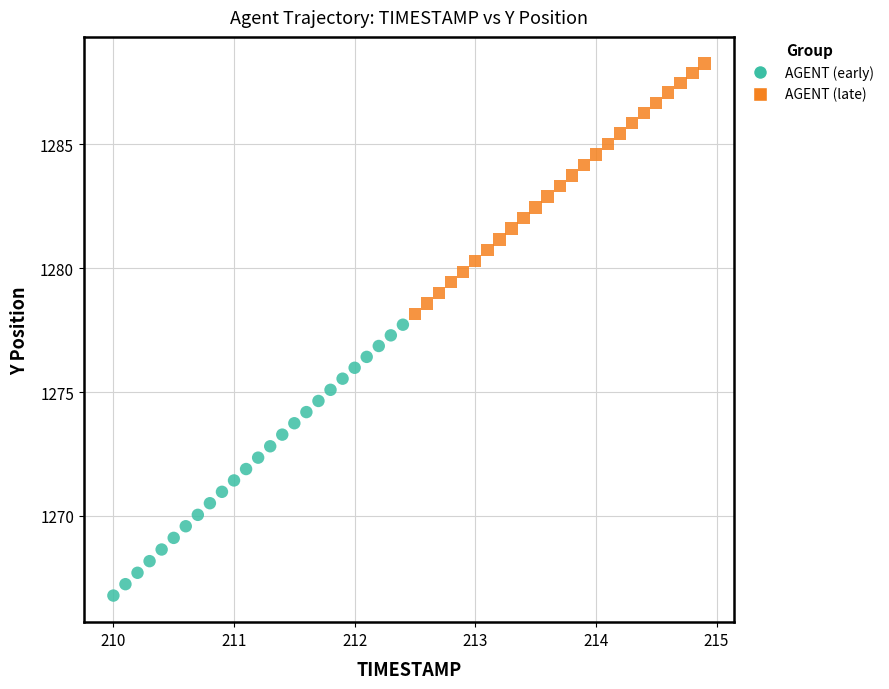

Which series reaches the minimum Y coordinate?

AGENT (early)